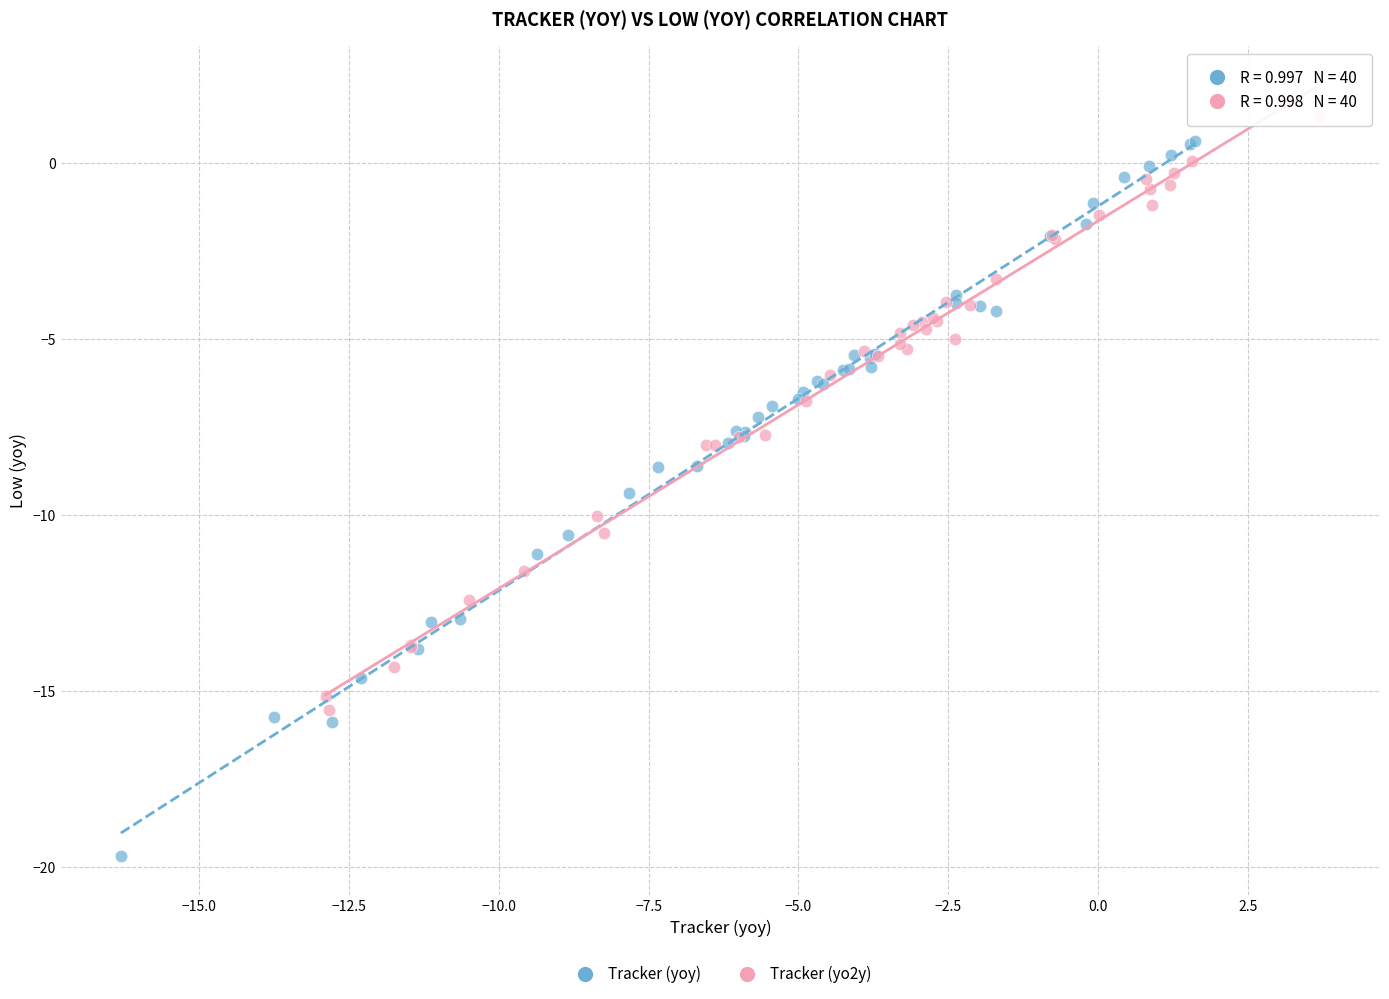

Which series contains the highest Y value?

Tracker (yo2y)